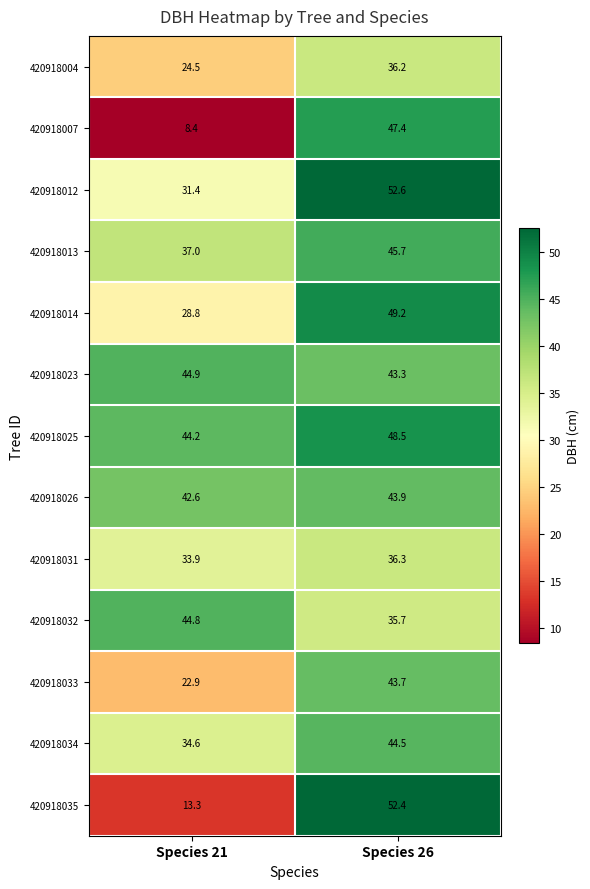

Reading left to right, what are all the values shown in this chart?

420918004: 24.5	36.2
420918007: 8.4	47.4
420918012: 31.4	52.6
420918013: 37.0	45.7
420918014: 28.8	49.2
420918023: 44.9	43.3
420918025: 44.2	48.5
420918026: 42.6	43.9
420918031: 33.9	36.3
420918032: 44.8	35.7
420918033: 22.9	43.7
420918034: 34.6	44.5
420918035: 13.3	52.4